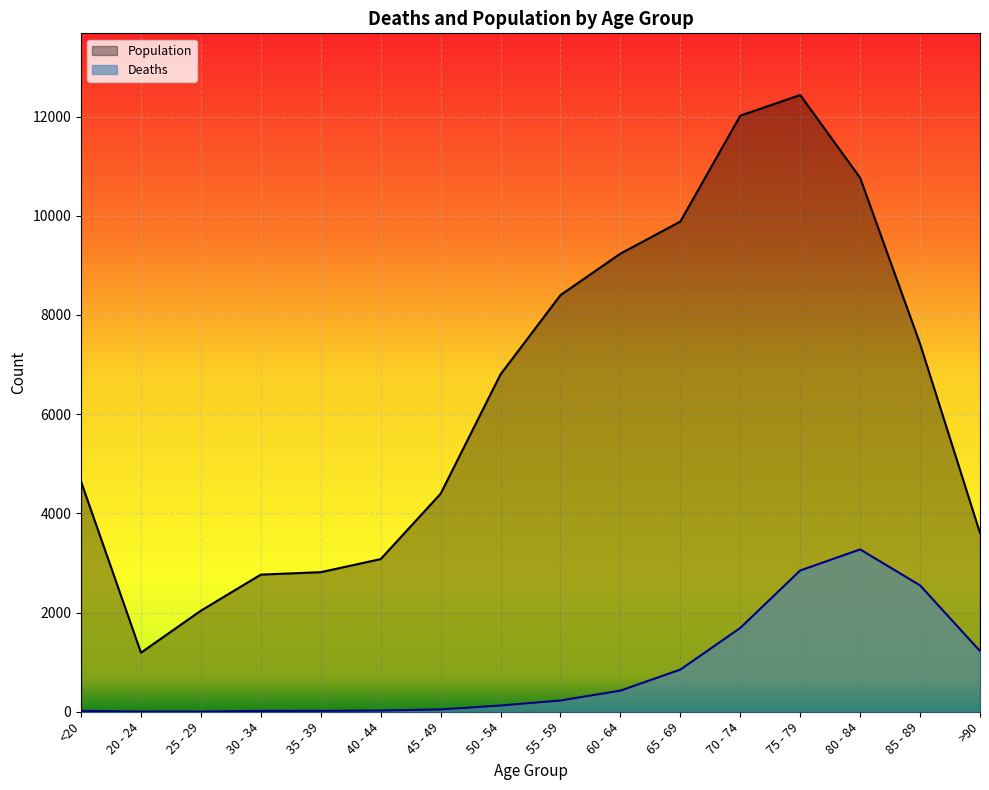

Rank the series at 85 - 89 from lowest to highest value.

Deaths, Population